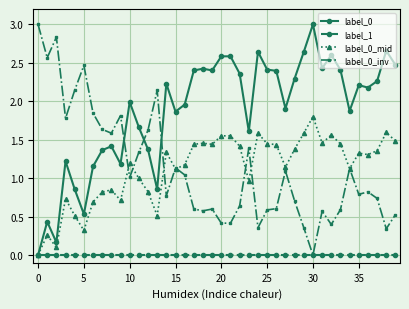

What are all the series names shown in the legend?

label_0, label_1, label_0_mid, label_0_inv